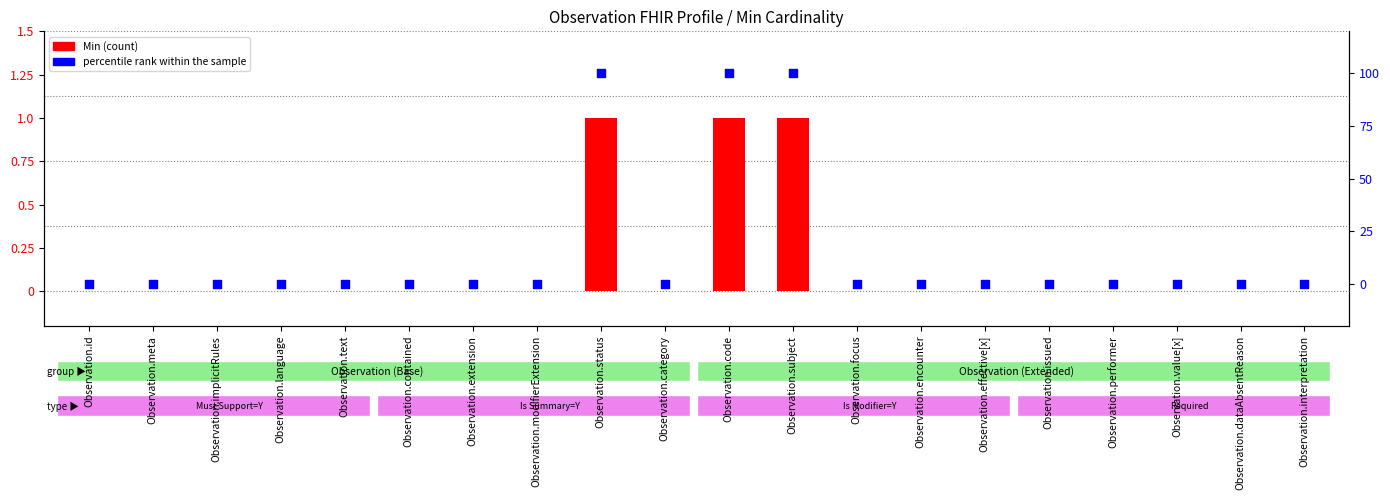

What is the total value across all series at Observation.subject?

101